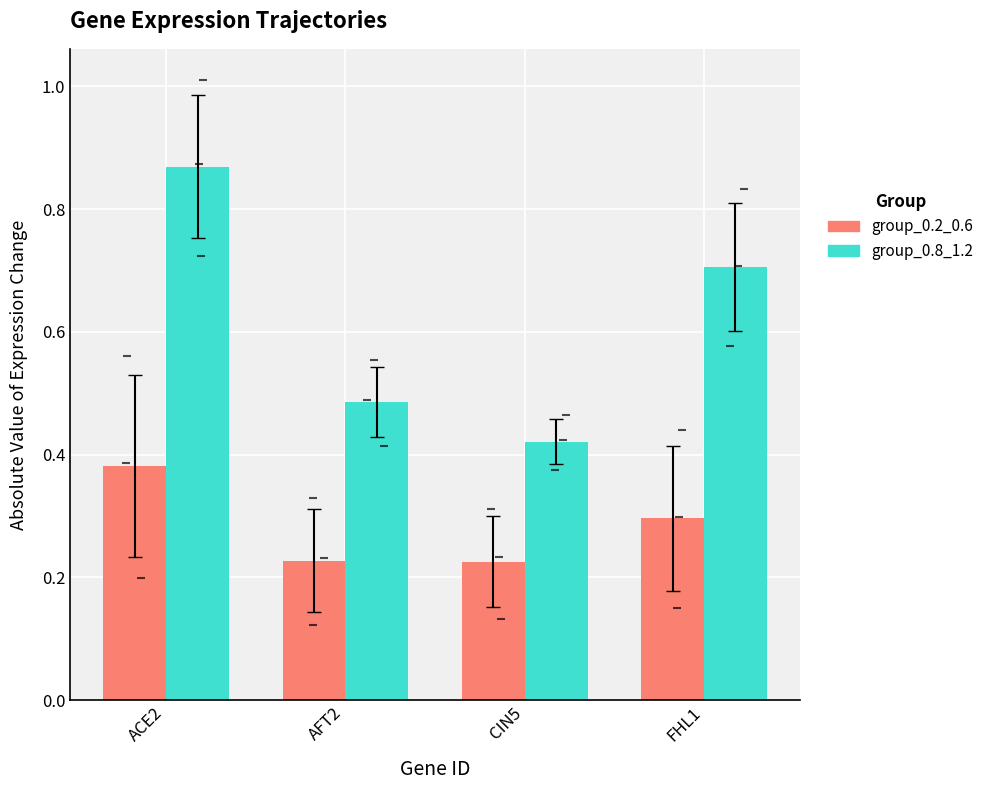

At ACE2, list the series in order from smallest to largest.

group_0.2_0.6, group_0.8_1.2